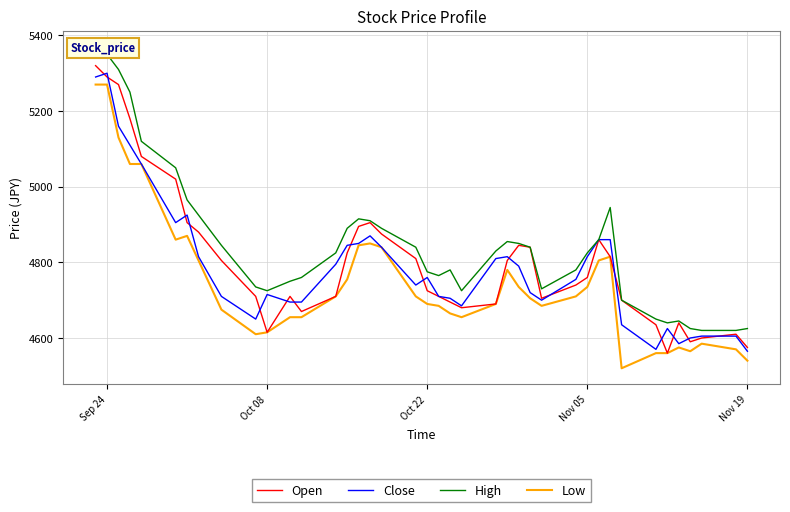

In Open, how many points are lower than both neighbors (excluding endpoints)?

6